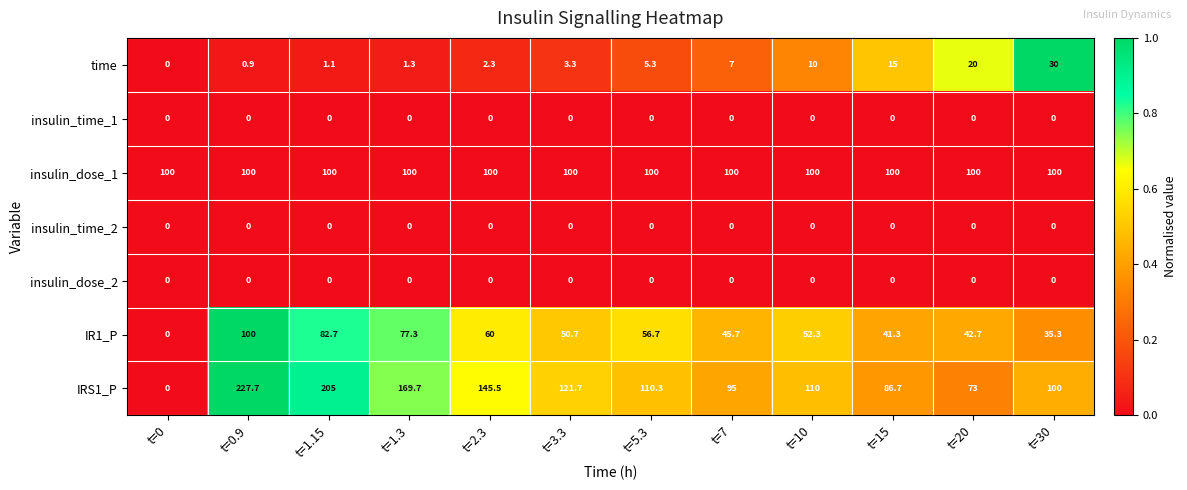

Which series has the largest range (max minus min)?

IRS1_P